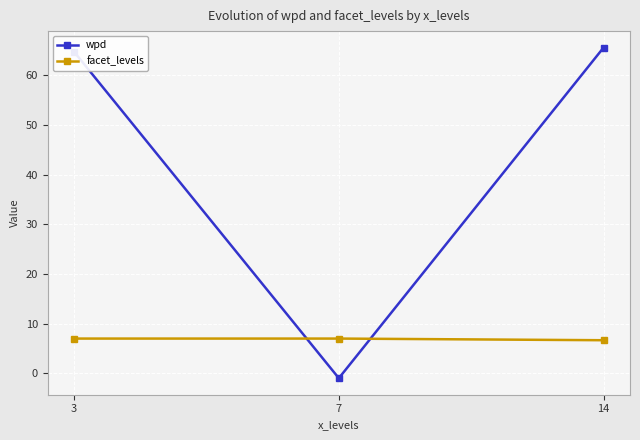

The facet_levels series shows 11.2 at 3. True or false?

False